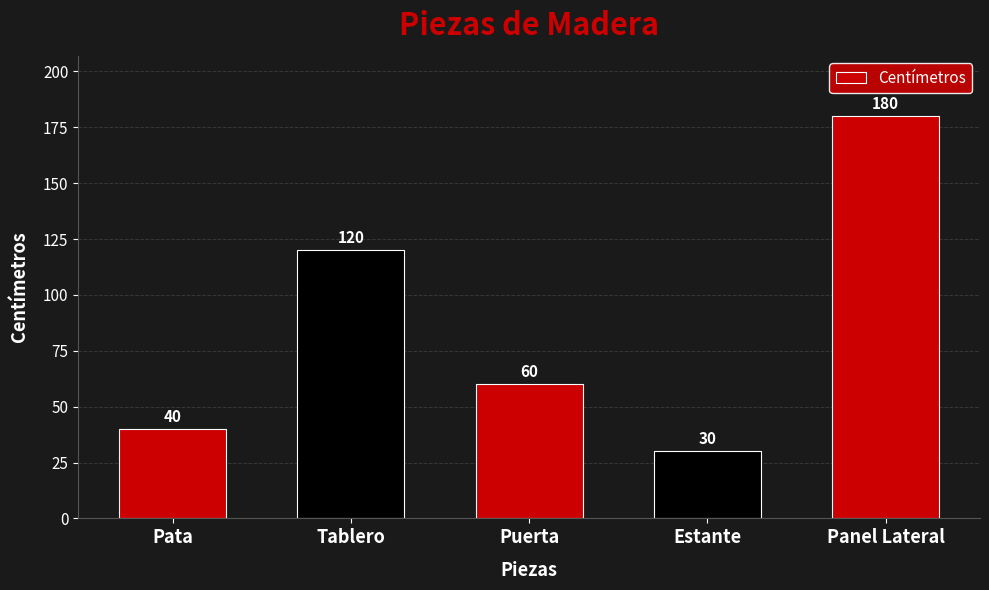

Where is the data nearest to the value 105?

Tablero